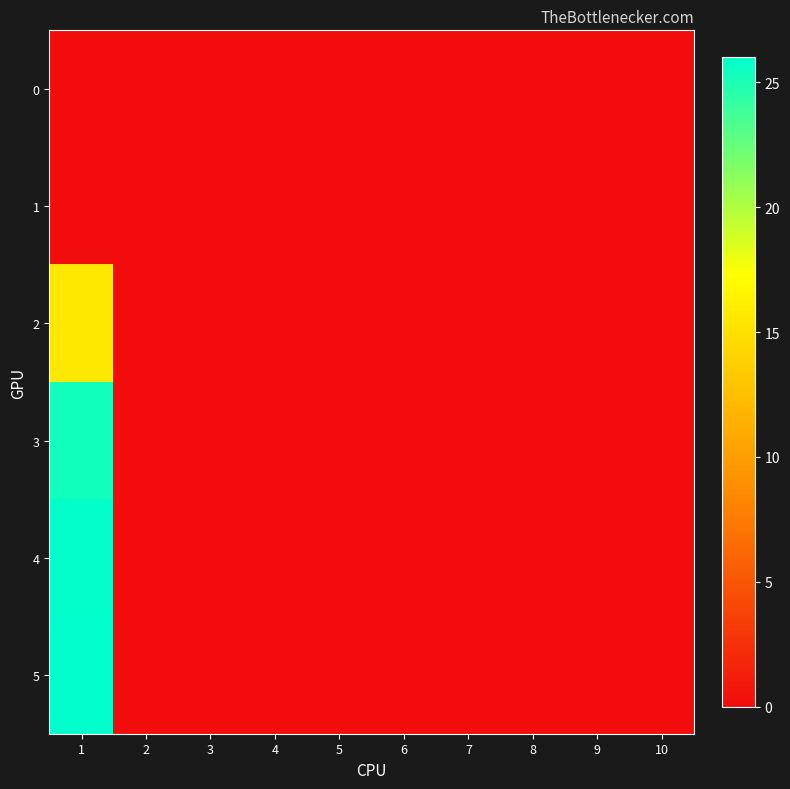

At which category does the chart reach its minimum across all series?

1